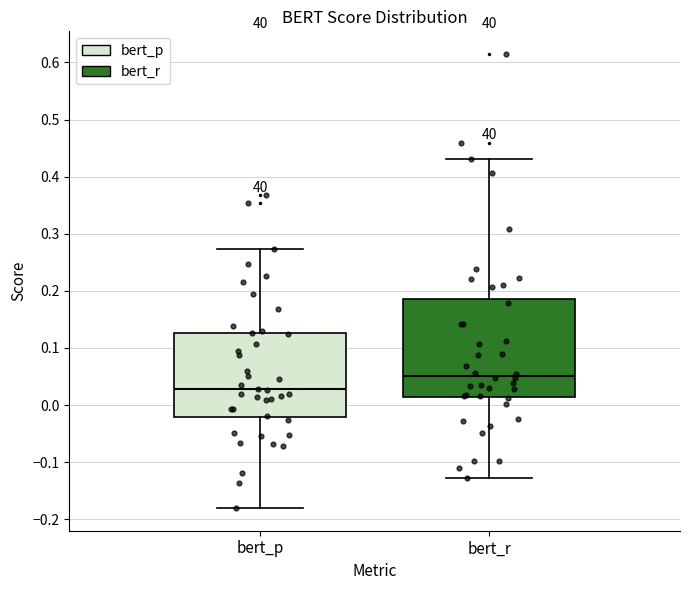

Which box is the tallest, from its lower edge to its upper edge?

bert_r